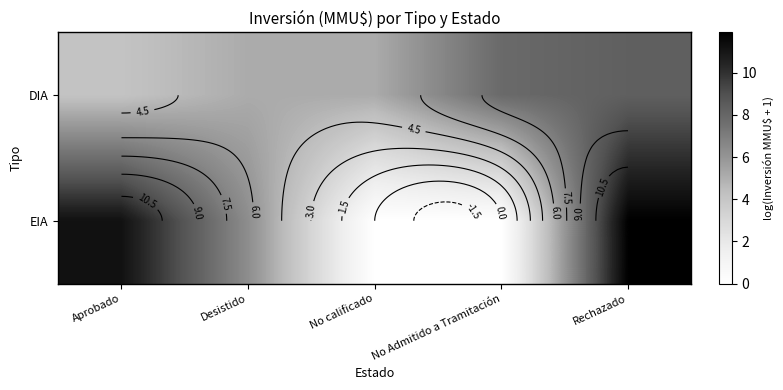

How many values in the EIA series are below 6?

2